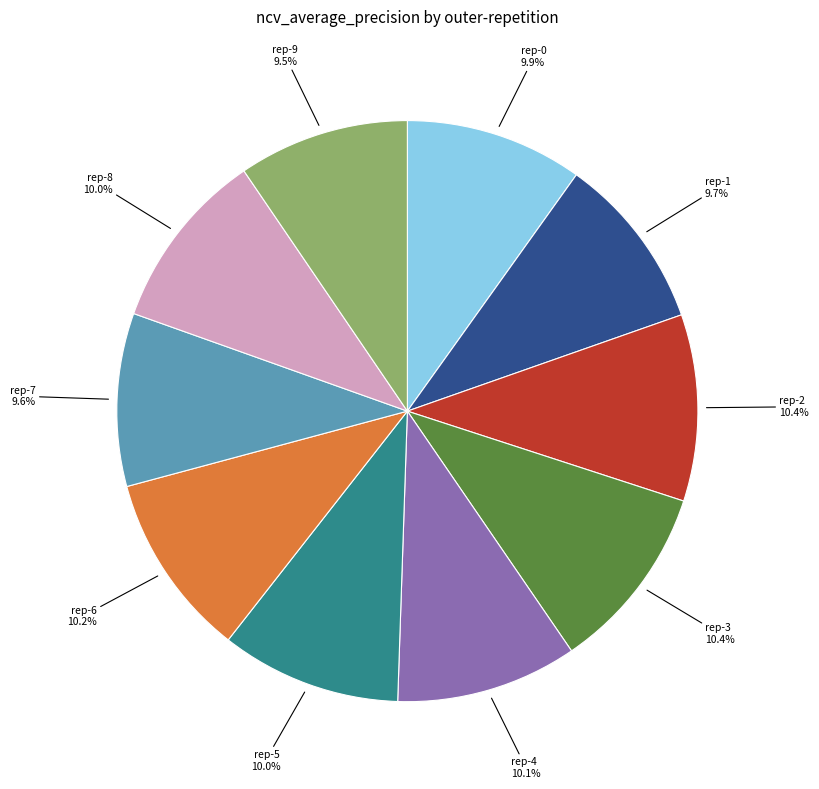

Is there any slice that represents more than half of the pie?

No